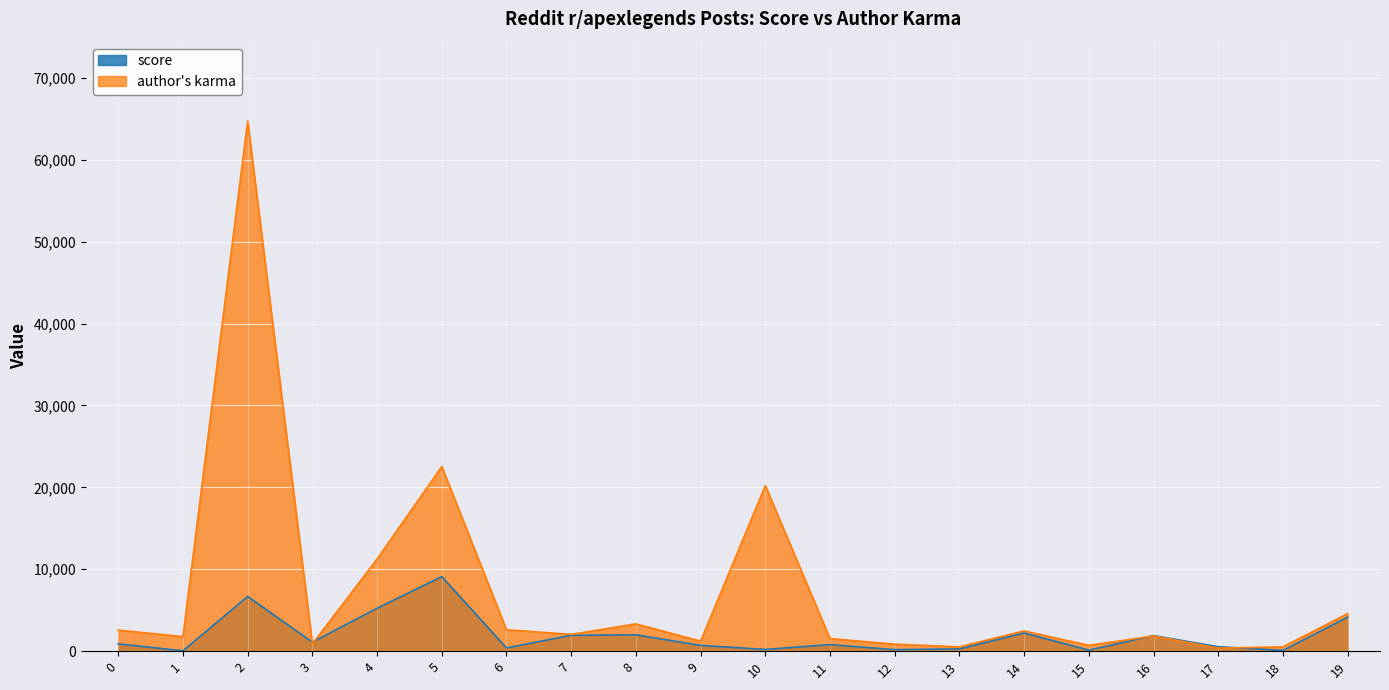

Which category has the highest value across all series?

2